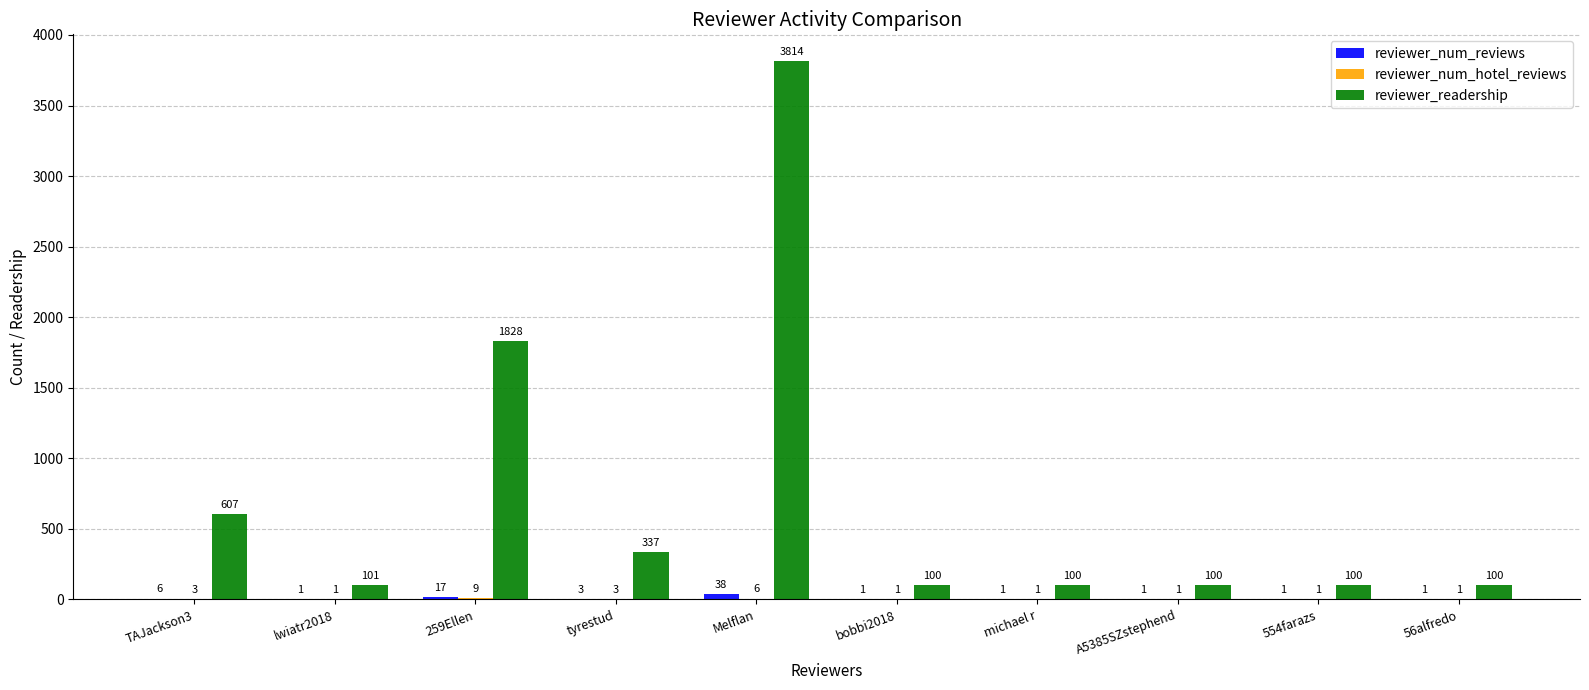

Where is reviewer_readership nearest to the value 1957?

259Ellen